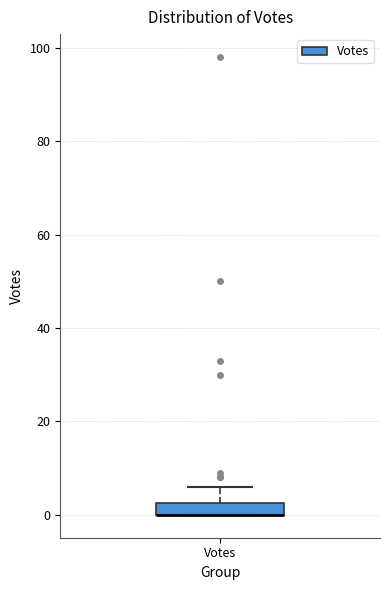

Where does the upper whisker of the box for Votes end on the y-axis? The values are not printed on the chart, so give them approximately, as read against the axis.

6